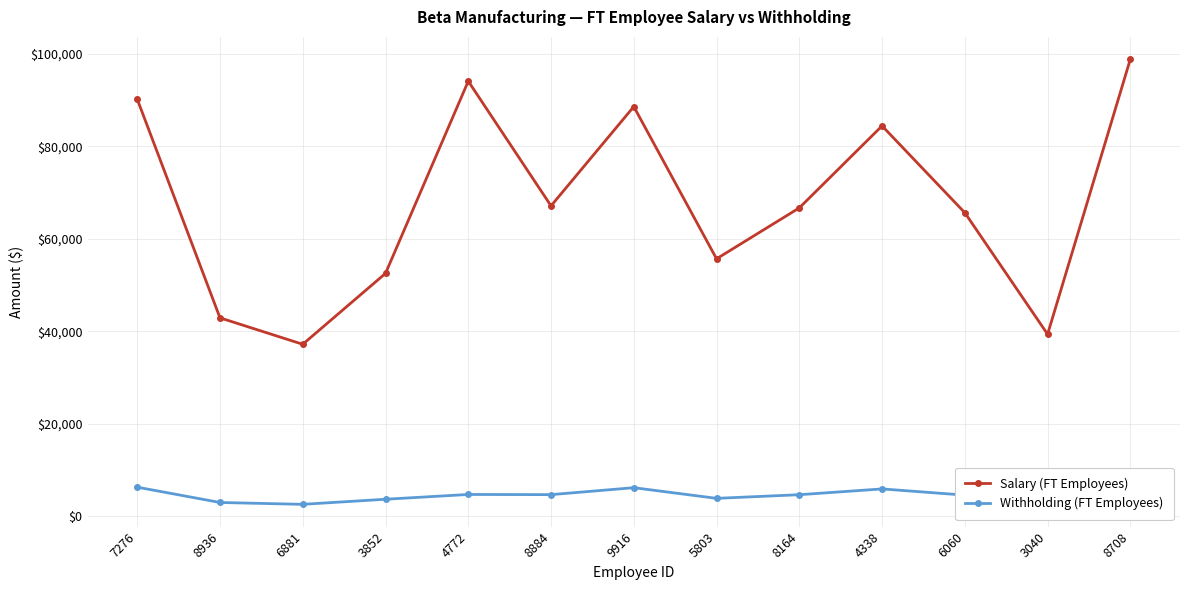

How many interior local peaks does the Withholding (FT Employees) series have?

3